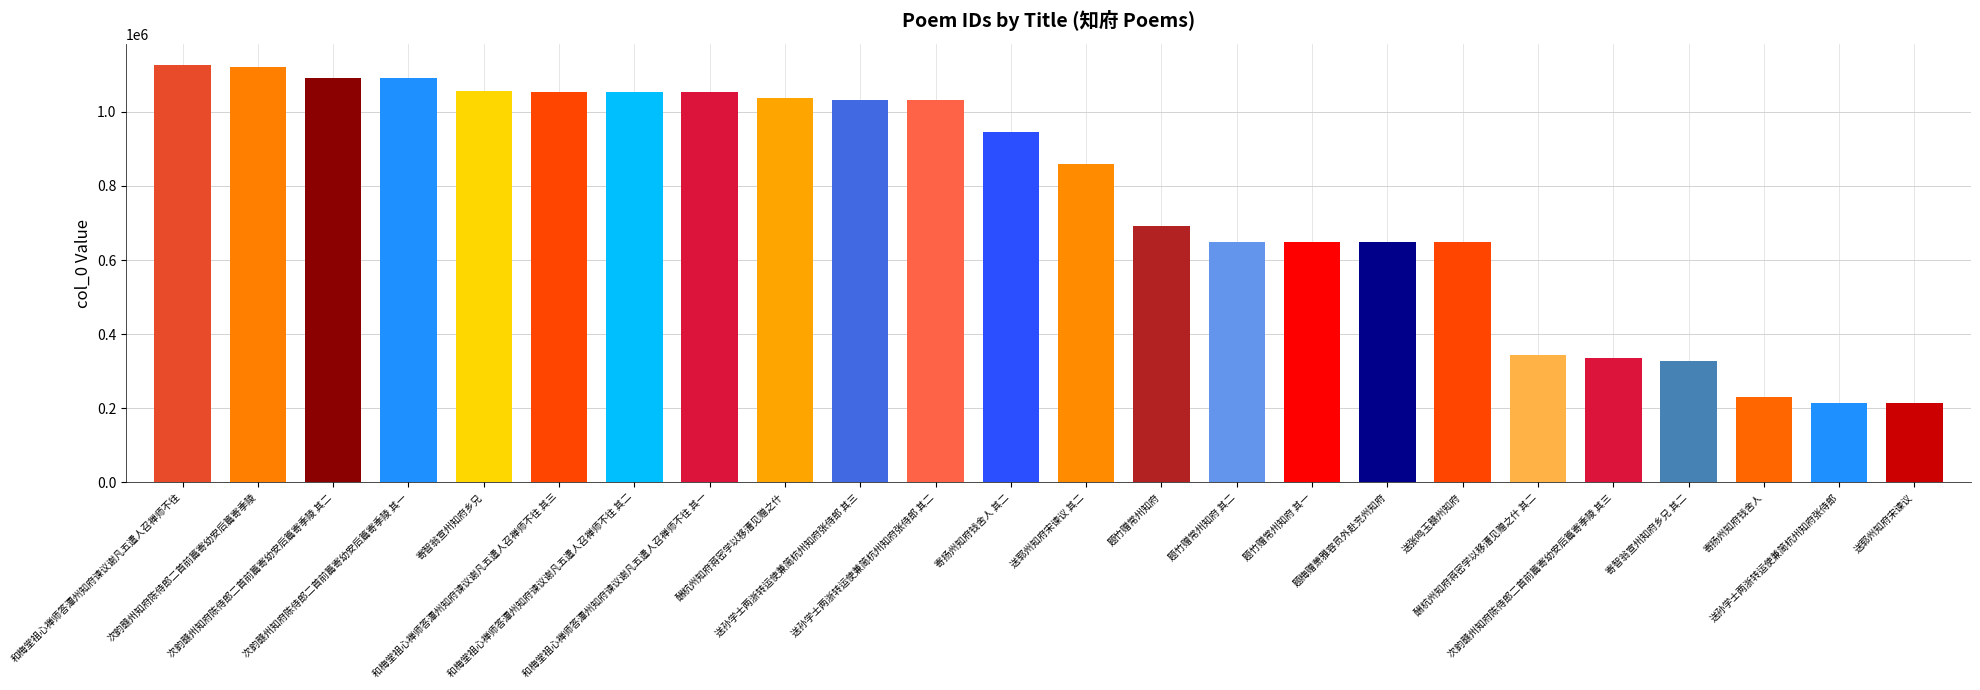

What is the label of the 15th bar from the left?

题竹赠常州知府 其二